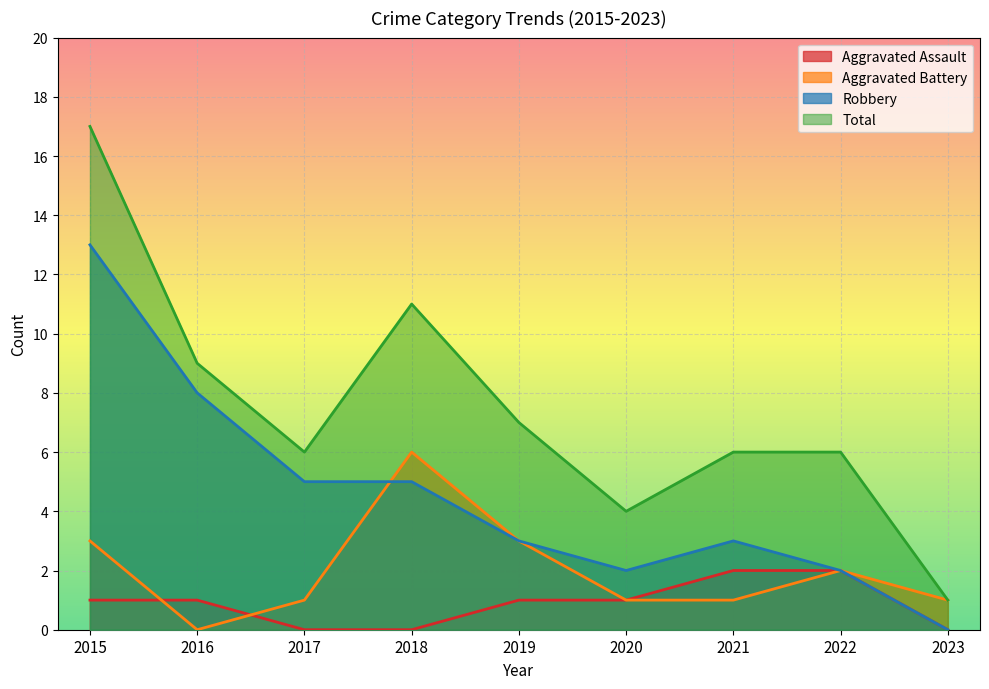

At which category does the chart reach its minimum across all series?

2017